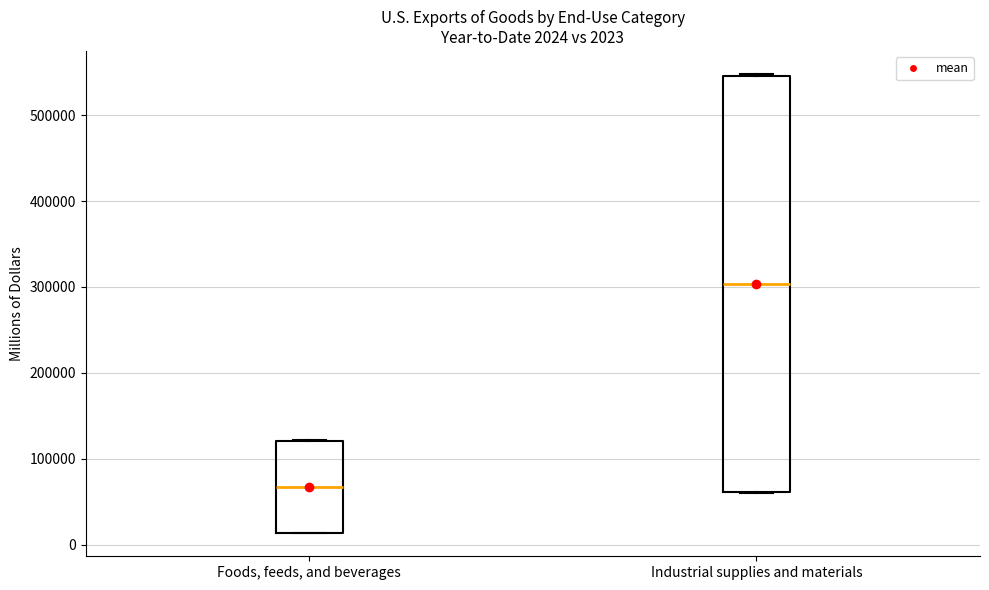

Comparing the boxes themselves (not the whiskers), which one is the tallest?

Industrial supplies and materials